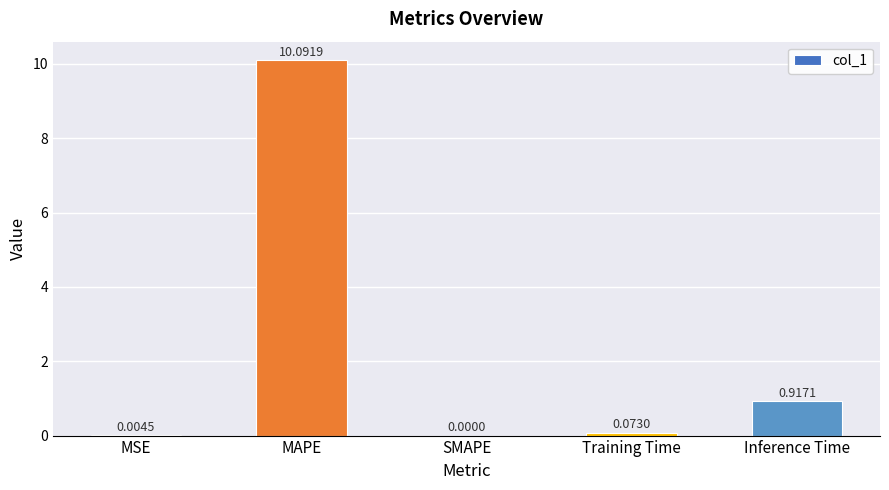

Where is the data nearest to the value 5?

Inference Time